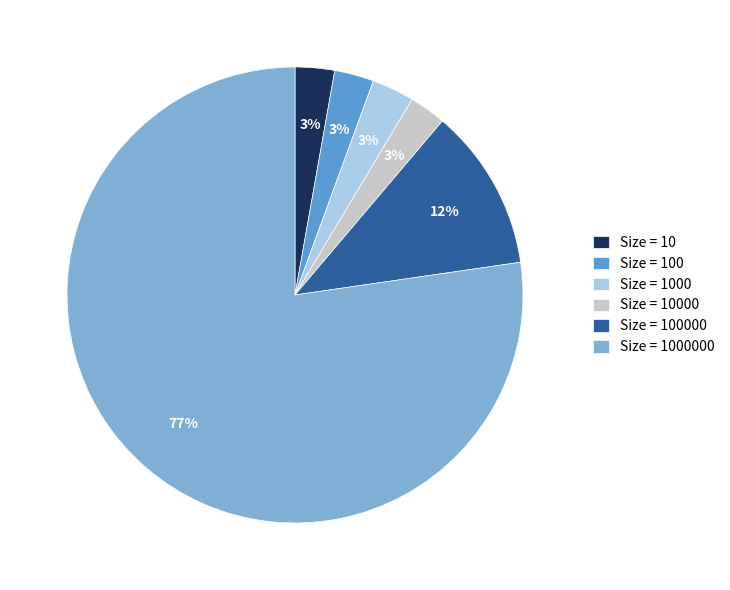

To the nearest percent, what is the average slice percentage?

17%